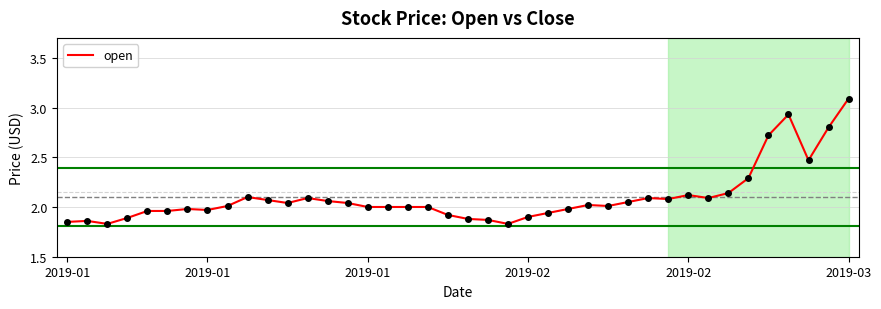

What is the difference between the maximum and minimum values?

1.3